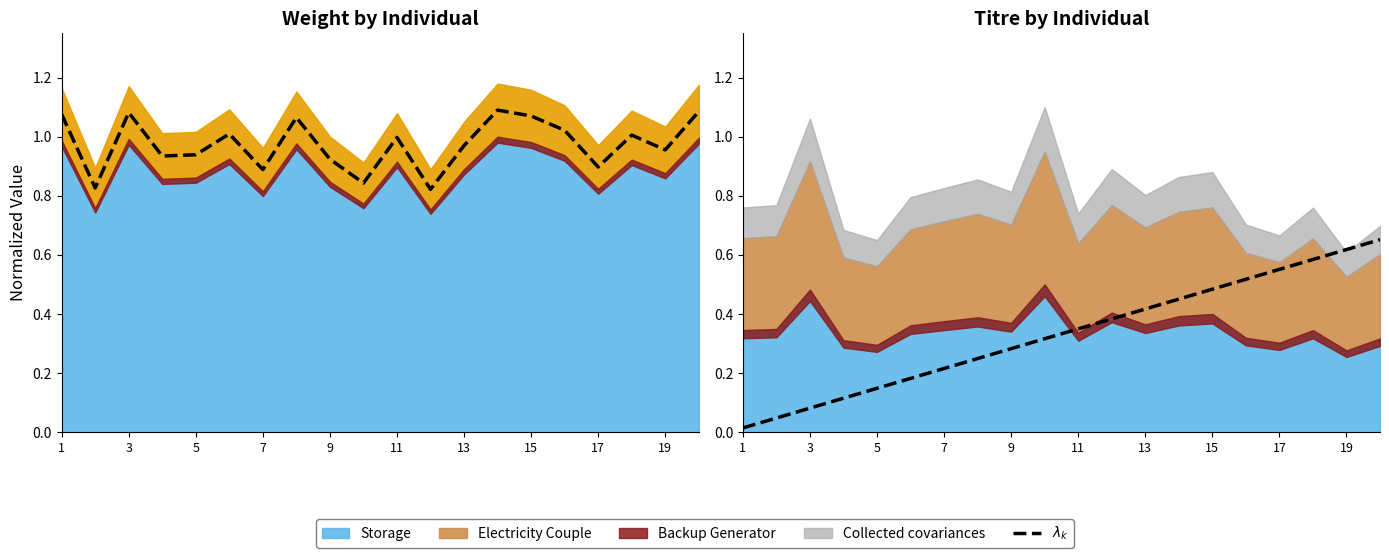

Reading right to left, extract all data points from this chart.

0.7	0.6	0.6	0.6	0.5	0.5	0.5	0.4	0.4	0.3	0.3	0.3	0.2	0.2	0.2	0.1	0.1	0.1	0.0	0.0